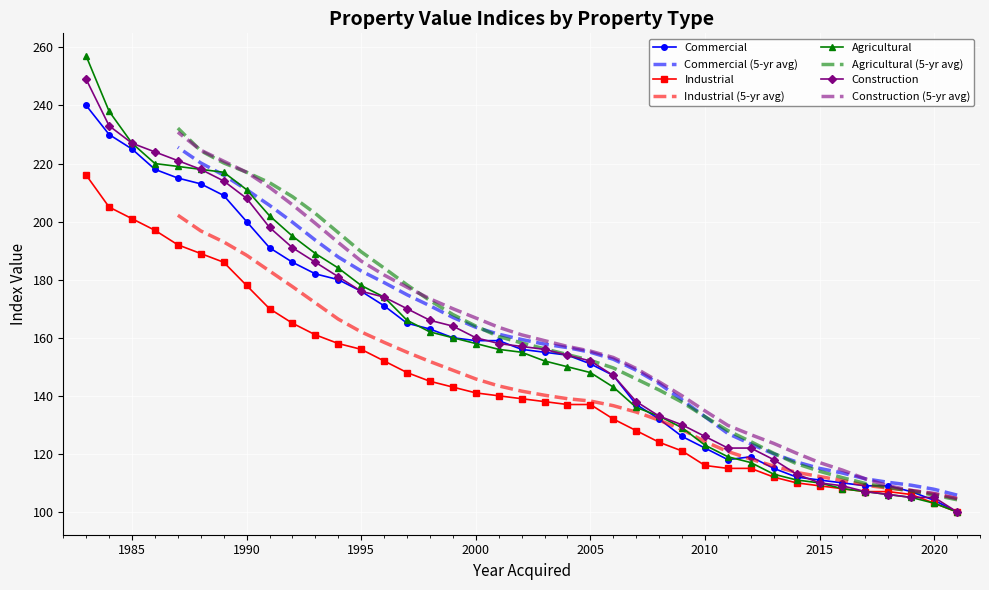

What is the highest value of the Industrial series?

216